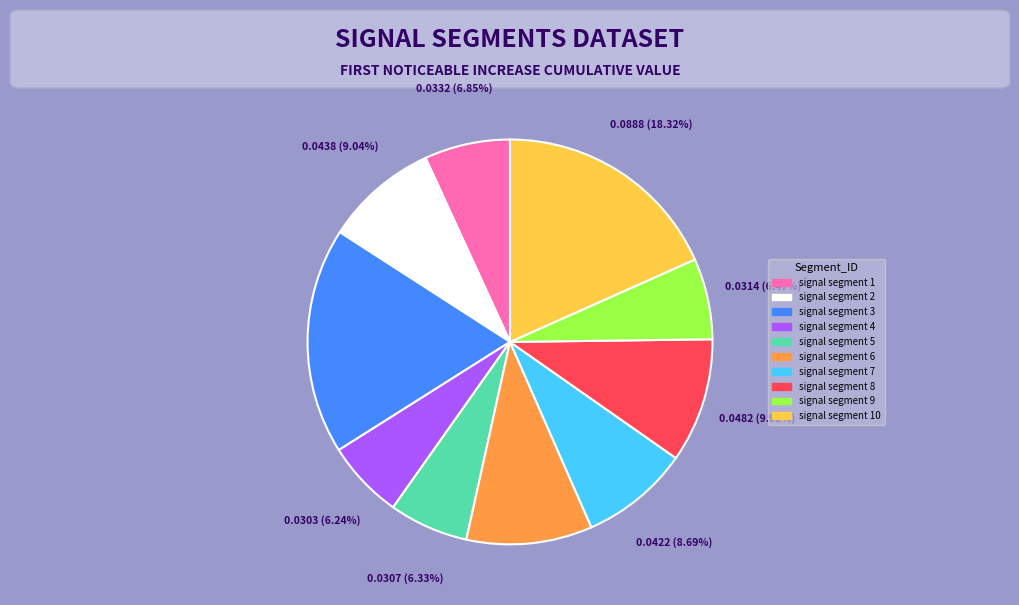

Is there a majority slice in this chart?

No